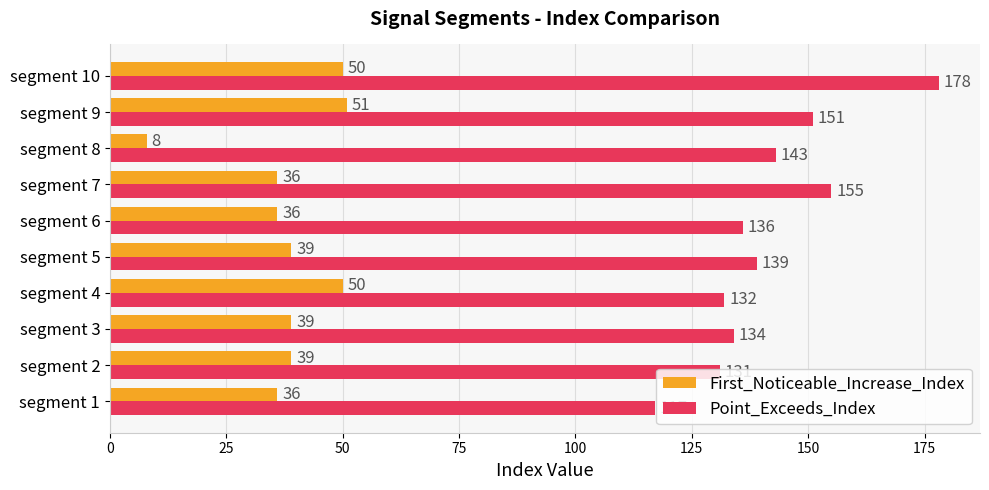

Rank the series at segment 8 from lowest to highest value.

First_Noticeable_Increase_Index, Point_Exceeds_Index